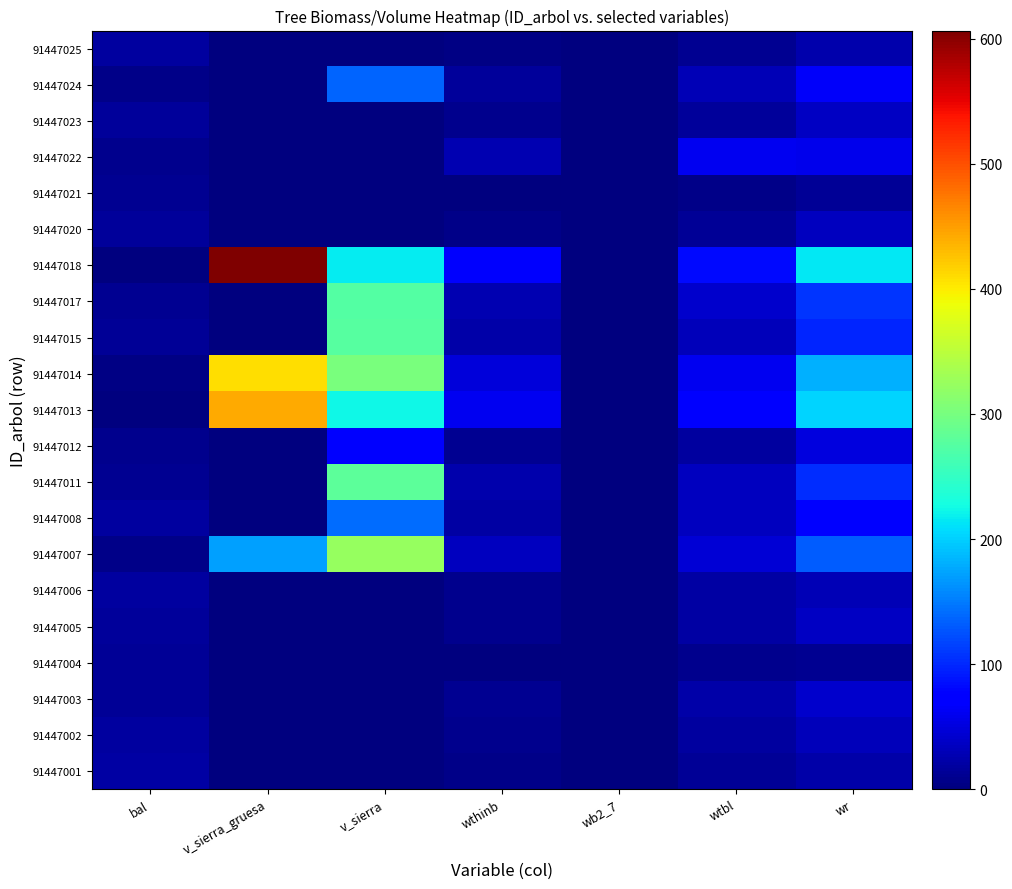

Reading left to right, transcribe all the data shown in this chart.

91447001: bal=19.1	v_sierra_gruesa=0.0	v_sierra=0.0	wthinb=4.9	wb2_7=0.0	wtbl=12.3	wr=22.8
91447002: bal=16.9	v_sierra_gruesa=0.0	v_sierra=0.0	wthinb=7.5	wb2_7=0.0	wtbl=17.4	wr=31.2
91447003: bal=14.1	v_sierra_gruesa=0.0	v_sierra=0.0	wthinb=10.2	wb2_7=0.0	wtbl=21.8	wr=40.5
91447004: bal=12.4	v_sierra_gruesa=0.0	v_sierra=0.0	wthinb=2.2	wb2_7=0.0	wtbl=7.4	wr=11.0
91447005: bal=14.8	v_sierra_gruesa=0.0	v_sierra=0.0	wthinb=9.0	wb2_7=0.0	wtbl=20.1	wr=35.6
91447006: bal=18.1	v_sierra_gruesa=0.0	v_sierra=0.0	wthinb=8.3	wb2_7=0.0	wtbl=20.5	wr=29.8
91447007: bal=6.4	v_sierra_gruesa=171.3	v_sierra=323.9	wthinb=34.2	wb2_7=0.0	wtbl=47.2	wr=131.9
91447008: bal=17.5	v_sierra_gruesa=0.0	v_sierra=141.3	wthinb=19.6	wb2_7=0.0	wtbl=35.3	wr=69.7
91447011: bal=11.5	v_sierra_gruesa=0.0	v_sierra=279.7	wthinb=23.9	wb2_7=0.0	wtbl=34.9	wr=103.8
91447012: bal=8.6	v_sierra_gruesa=0.0	v_sierra=70.8	wthinb=10.1	wb2_7=0.0	wtbl=18.2	wr=51.7
91447013: bal=1.8	v_sierra_gruesa=441.9	v_sierra=224.4	wthinb=59.9	wb2_7=0.0	wtbl=72.9	wr=202.8
91447014: bal=3.6	v_sierra_gruesa=408.6	v_sierra=301.0	wthinb=49.0	wb2_7=0.0	wtbl=60.3	wr=182.3
91447015: bal=13.2	v_sierra_gruesa=0.0	v_sierra=276.2	wthinb=21.8	wb2_7=0.0	wtbl=31.9	wr=99.0
91447017: bal=10.6	v_sierra_gruesa=0.0	v_sierra=273.3	wthinb=27.4	wb2_7=0.0	wtbl=40.6	wr=107.1
91447018: bal=0.0	v_sierra_gruesa=606.6	v_sierra=216.2	wthinb=67.0	wb2_7=0.0	wtbl=80.9	wr=215.3
91447020: bal=16.2	v_sierra_gruesa=0.0	v_sierra=0.0	wthinb=6.6	wb2_7=0.0	wtbl=13.6	wr=35.2
91447021: bal=9.6	v_sierra_gruesa=0.0	v_sierra=0.0	wthinb=1.9	wb2_7=0.0	wtbl=5.4	wr=12.6
91447022: bal=7.5	v_sierra_gruesa=0.0	v_sierra=0.0	wthinb=27.1	wb2_7=0.0	wtbl=60.3	wr=57.6
91447023: bal=15.5	v_sierra_gruesa=0.0	v_sierra=0.0	wthinb=7.5	wb2_7=0.0	wtbl=16.0	wr=35.6
91447024: bal=5.1	v_sierra_gruesa=0.0	v_sierra=136.0	wthinb=16.1	wb2_7=0.0	wtbl=29.0	wr=64.1
91447025: bal=18.6	v_sierra_gruesa=0.0	v_sierra=0.0	wthinb=4.5	wb2_7=0.0	wtbl=10.6	wr=24.4